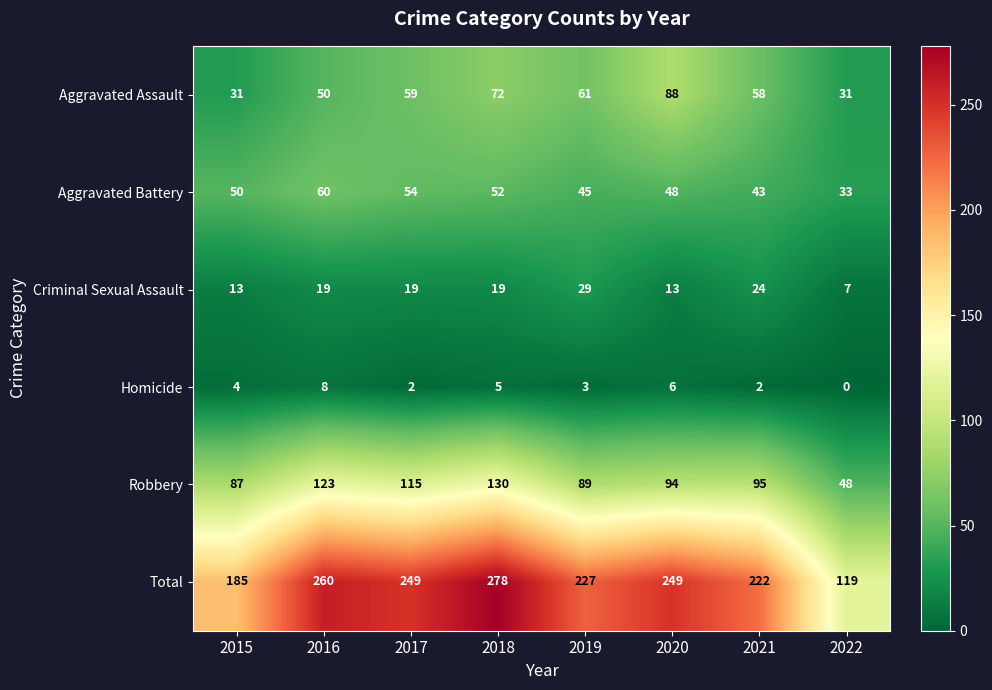

The Criminal Sexual Assault series shows 7 at 2022. True or false?

True